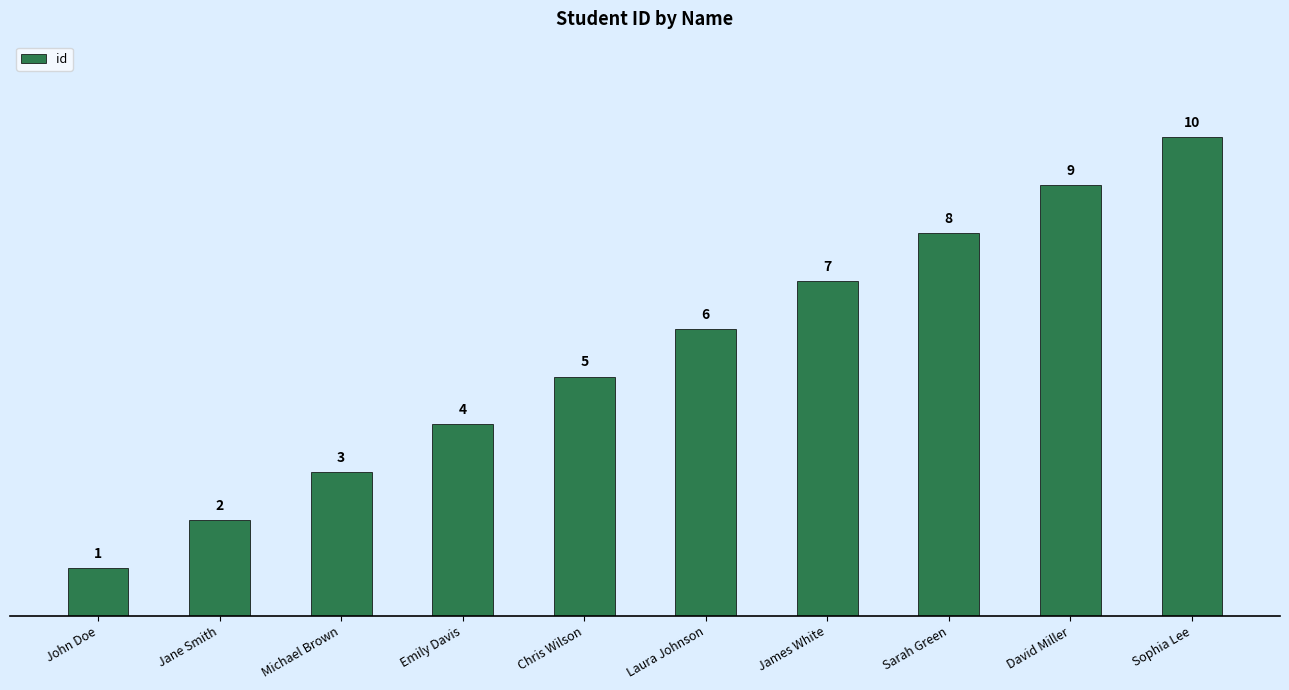

What is the label of the 9th bar from the left?

David Miller